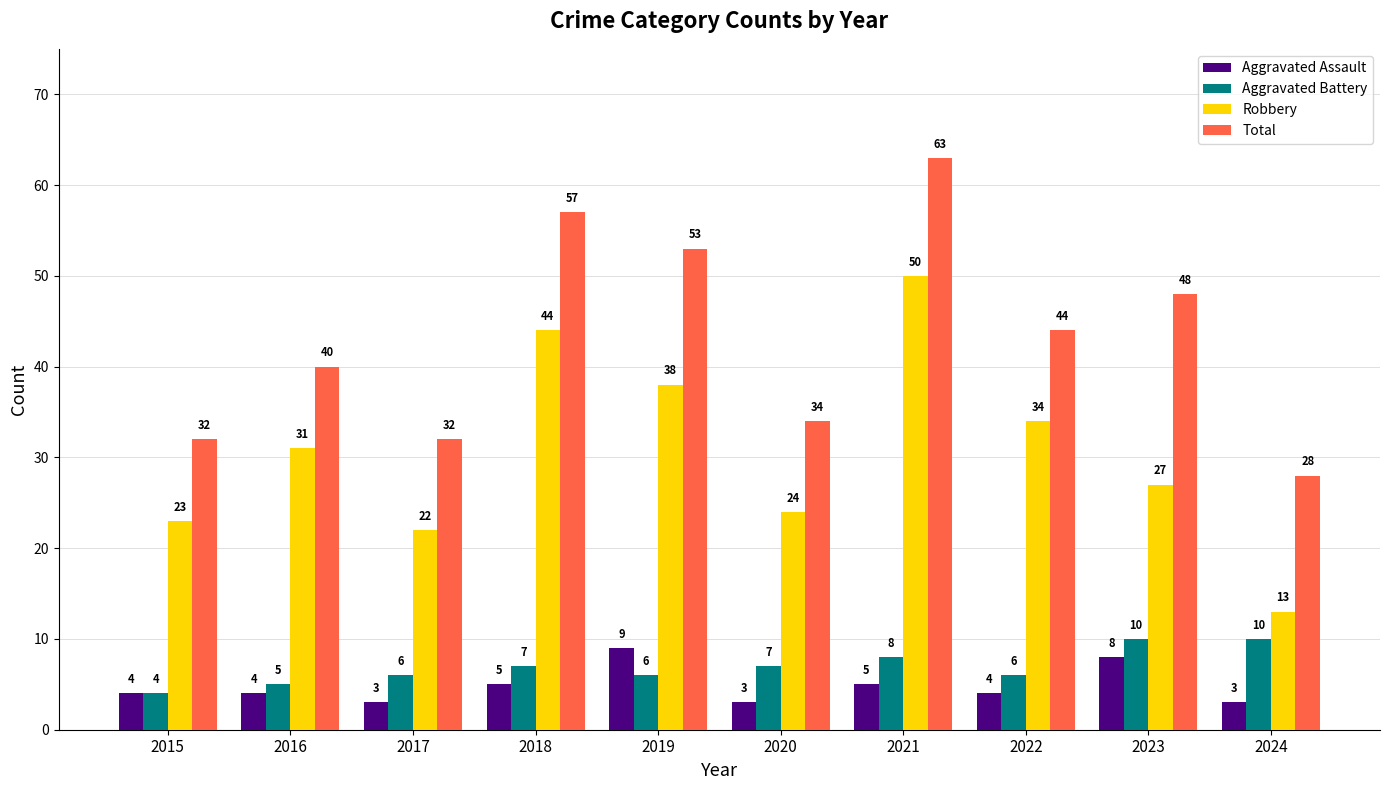

What are all the series names shown in the legend?

Aggravated Assault, Aggravated Battery, Robbery, Total